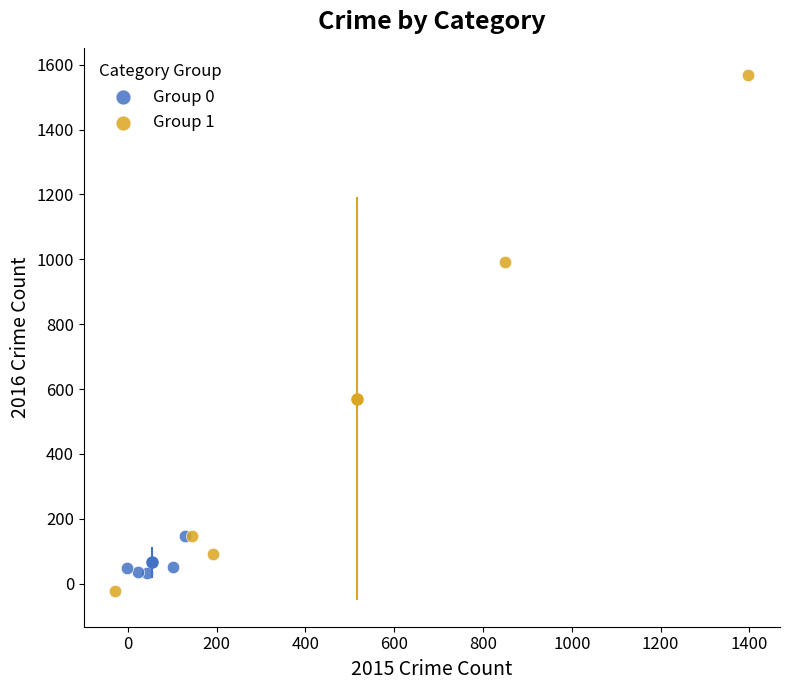

Which series reaches the maximum Y coordinate?

Group 1